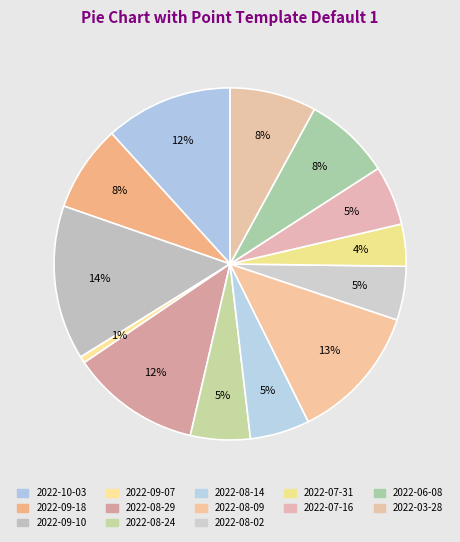

Does 2022-10-03 represent more than half of the total?

No